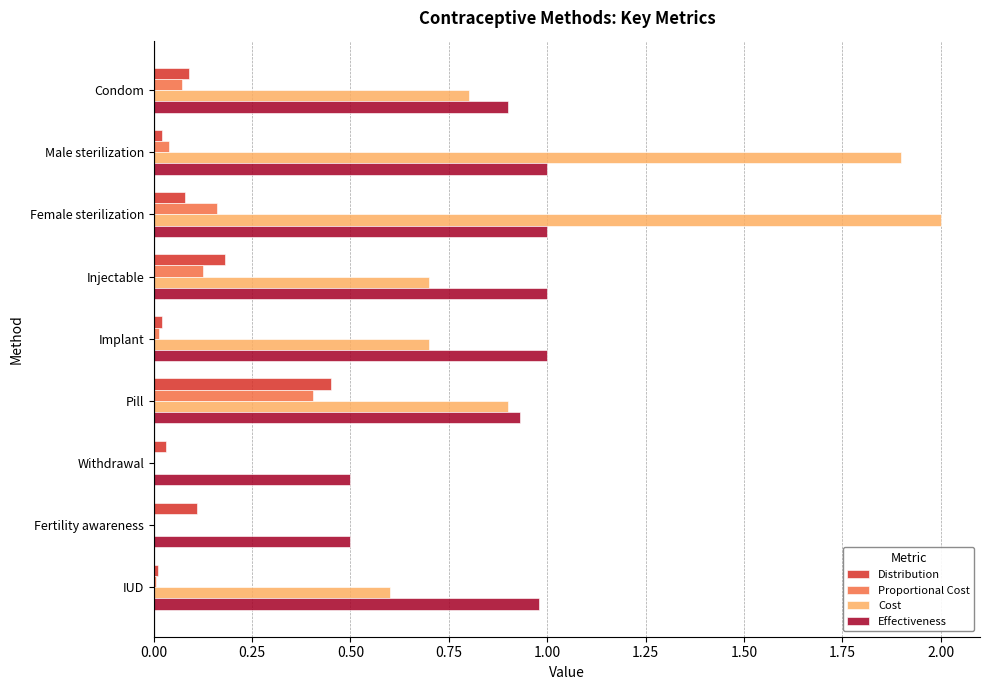

Is the value of Distribution at Injectable greater than the value of Effectiveness at Withdrawal?

No